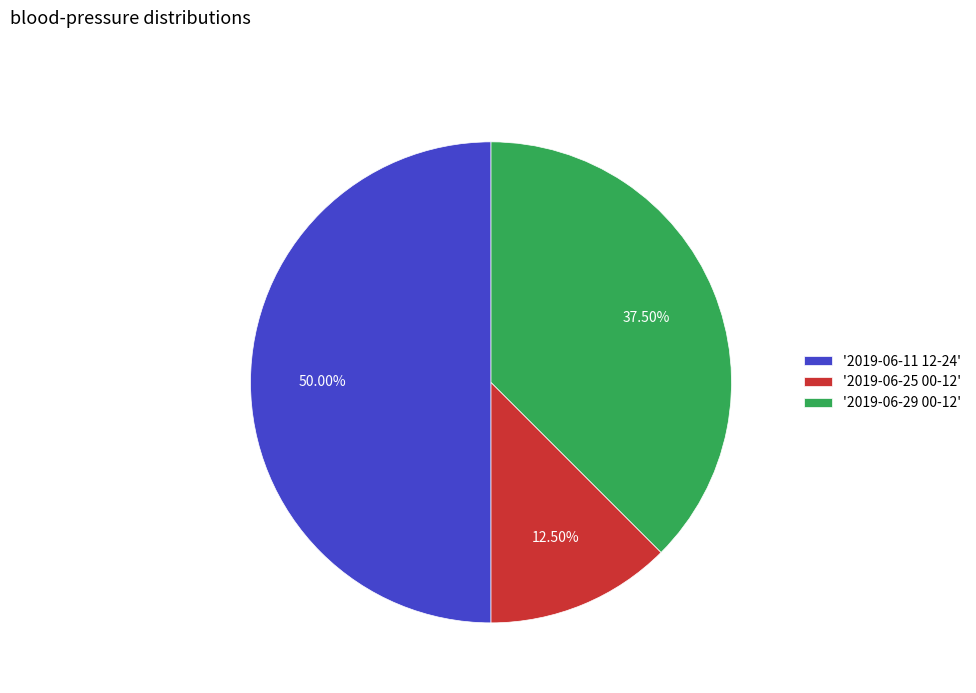

Rank the categories by value from highest to lowest.

'2019-06-11 12-24', '2019-06-29 00-12', '2019-06-25 00-12'